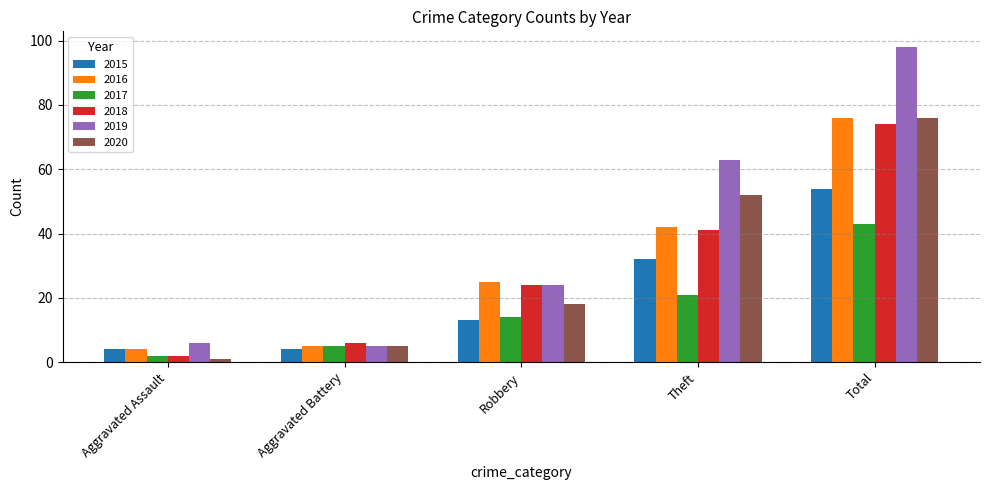

What are all the series names shown in the legend?

2015, 2016, 2017, 2018, 2019, 2020